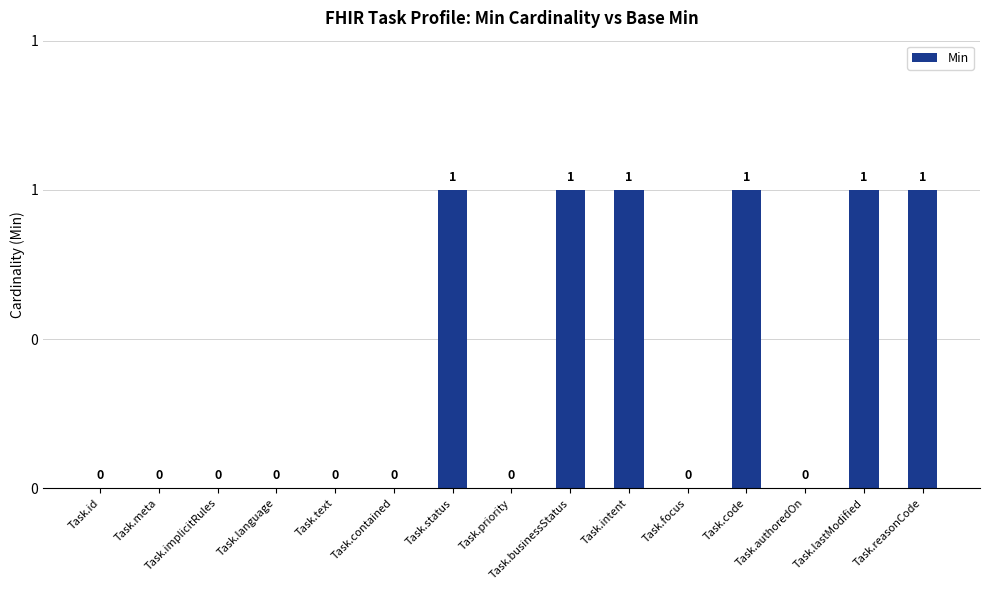

Reading left to right, extract all data points from this chart.

Task.id=0	Task.meta=0	Task.implicitRules=0	Task.language=0	Task.text=0	Task.contained=0	Task.status=1	Task.priority=0	Task.businessStatus=1	Task.intent=1	Task.focus=0	Task.code=1	Task.authoredOn=0	Task.lastModified=1	Task.reasonCode=1